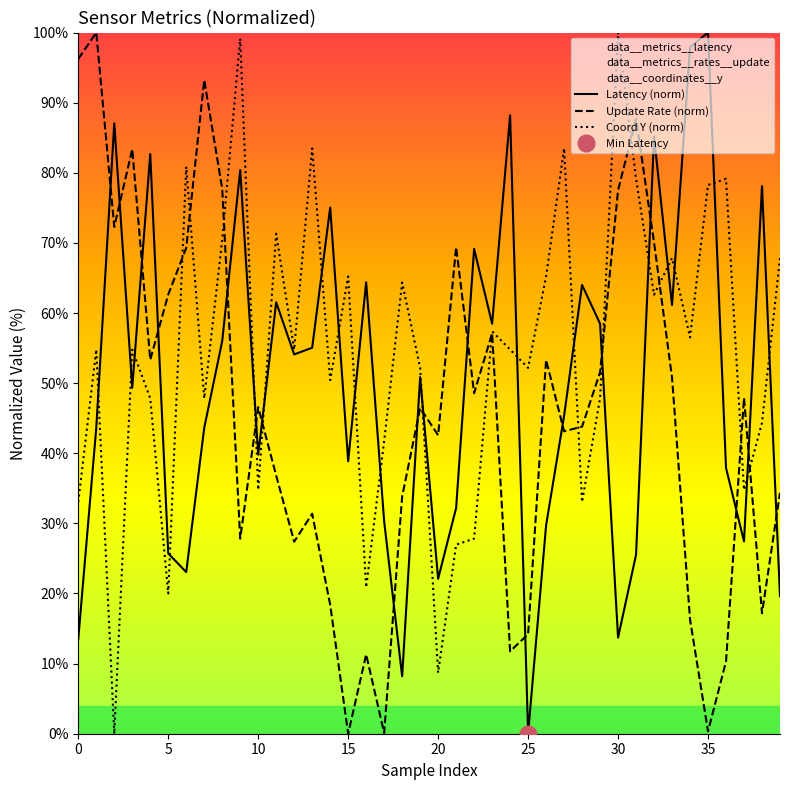

Which series has the widest spread of values?

Latency (norm)